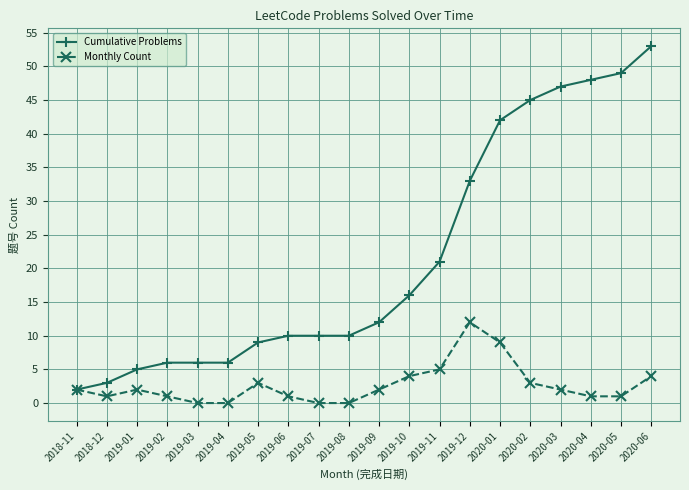

At which category is the sum across all series the highest?

2020-06